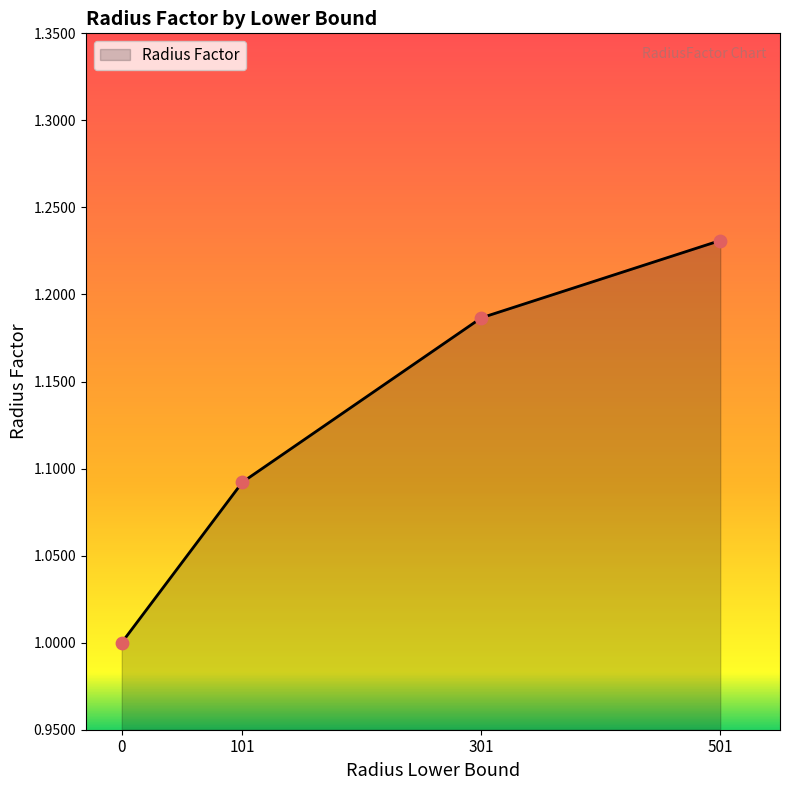

What is the ratio of the value at 101 to the value at 501?

0.9